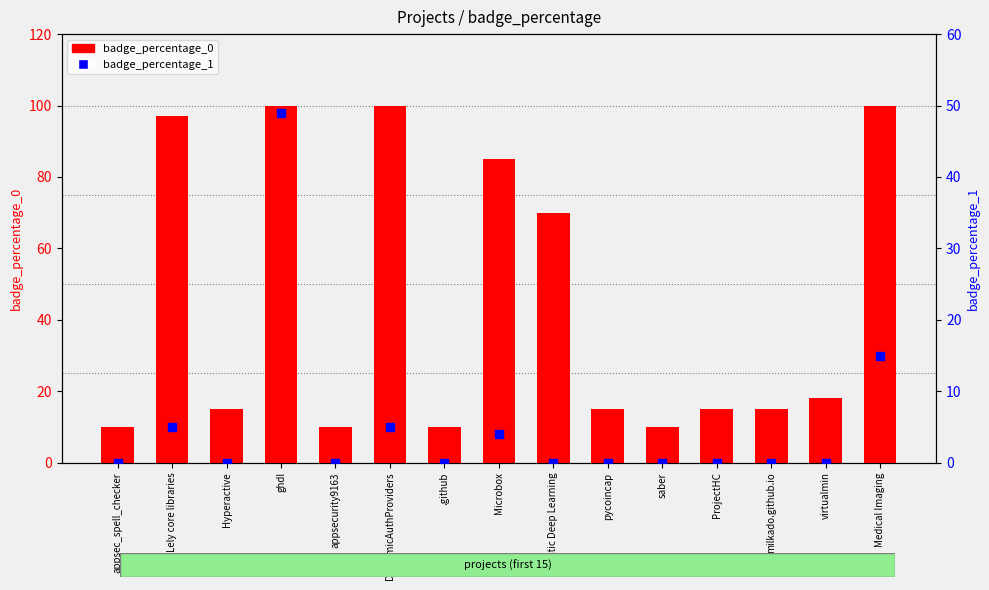

What is the total value across all series at milkado.github.io?

15